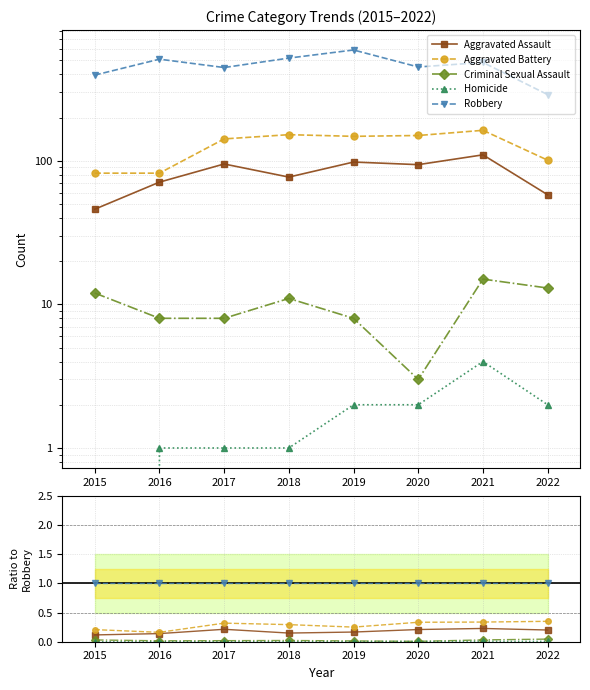

Reading left to right, transcribe all the data shown in this chart.

Aggravated Assault: 0.1	0.1	0.2	0.1	0.2	0.2	0.2	0.2
Aggravated Battery: 0.2	0.2	0.3	0.3	0.3	0.3	0.3	0.3
Criminal Sexual Assault: 0.0	0.0	0.0	0.0	0.0	0.0	0.0	0.0
Homicide: 0.0	0.0	0.0	0.0	0.0	0.0	0.0	0.0
Robbery: 1.0	1.0	1.0	1.0	1.0	1.0	1.0	1.0